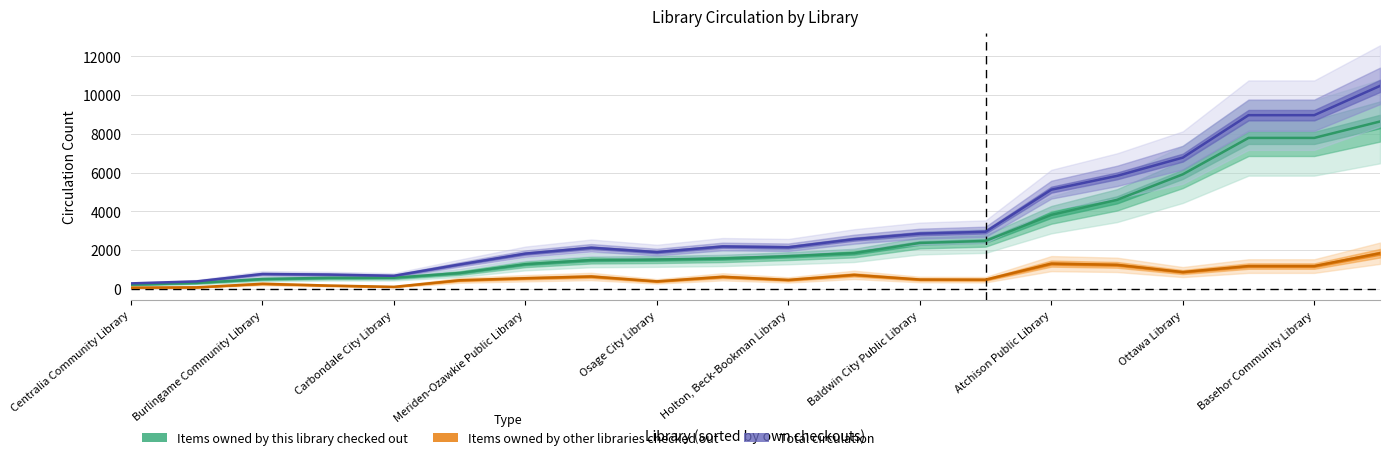

Is the value of Items owned by this library checked out at Nortonville Public Library greater than the value of Total circulation at Bonner Springs City Library?

No